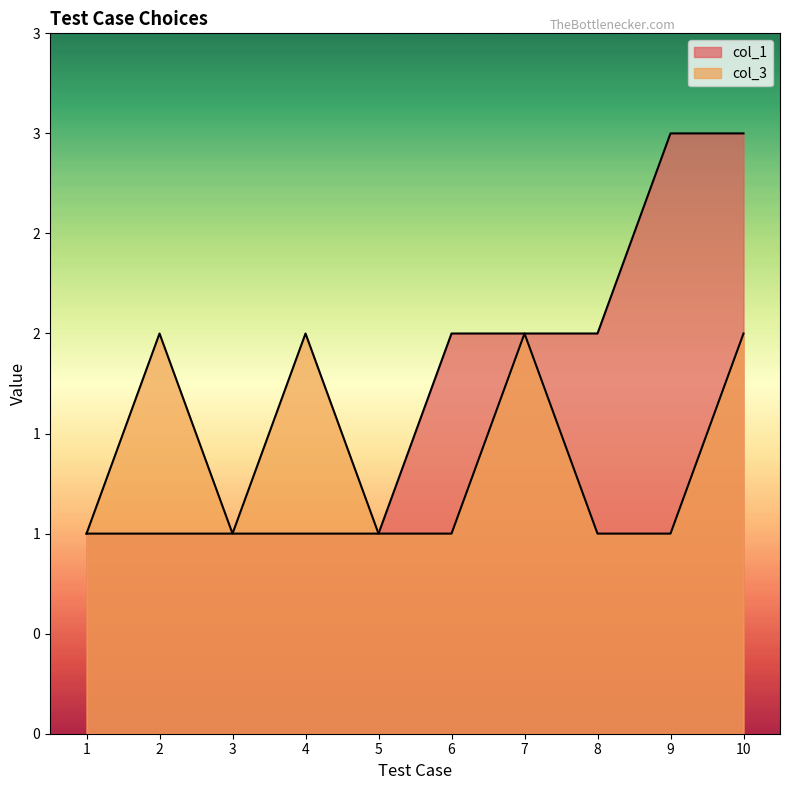

What is the difference between the second highest and second lowest values in the col_3 series?

1